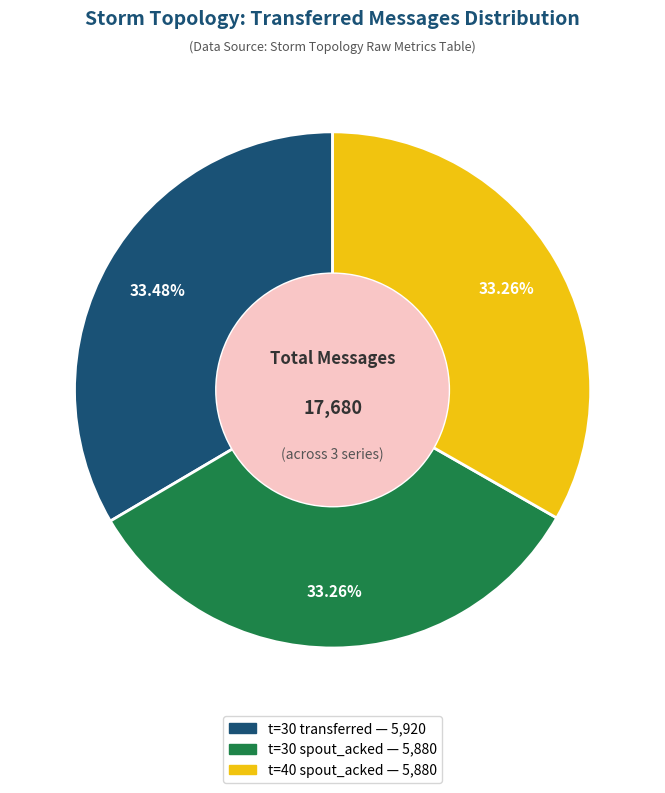

Does any single category account for the majority?

No